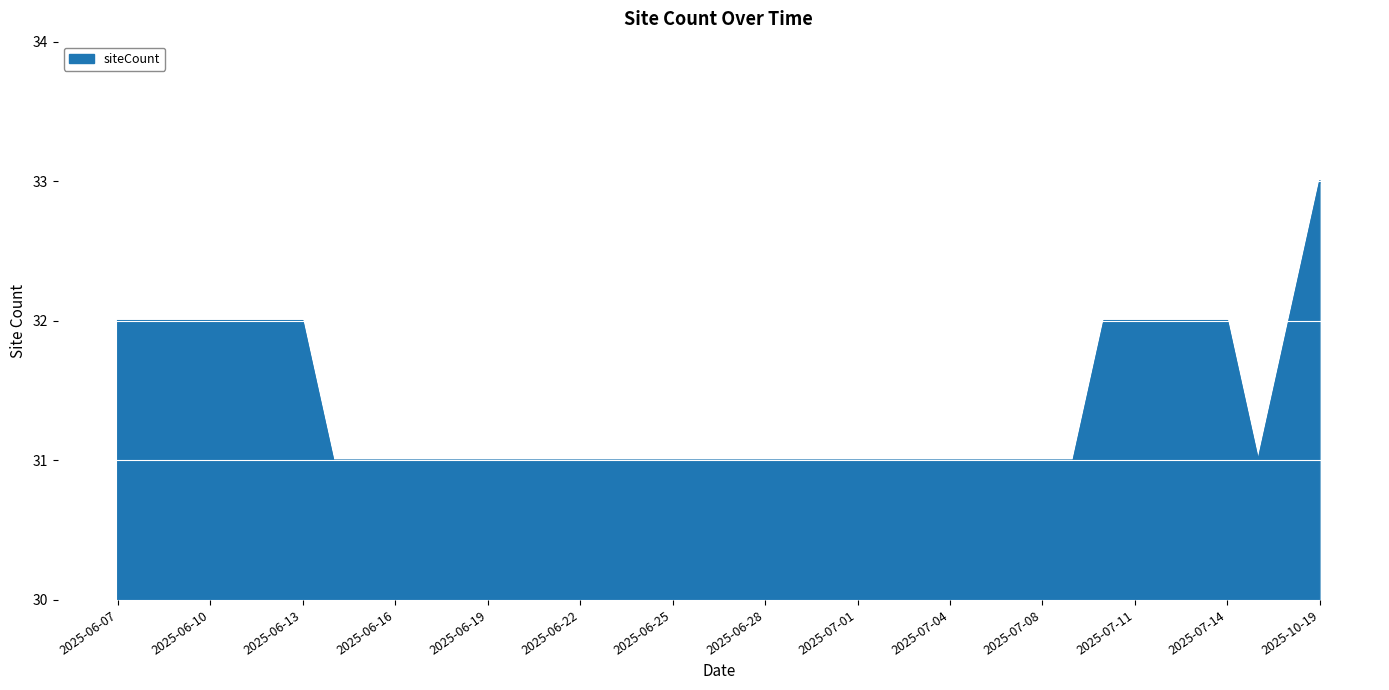

What is the greatest value displayed?

33